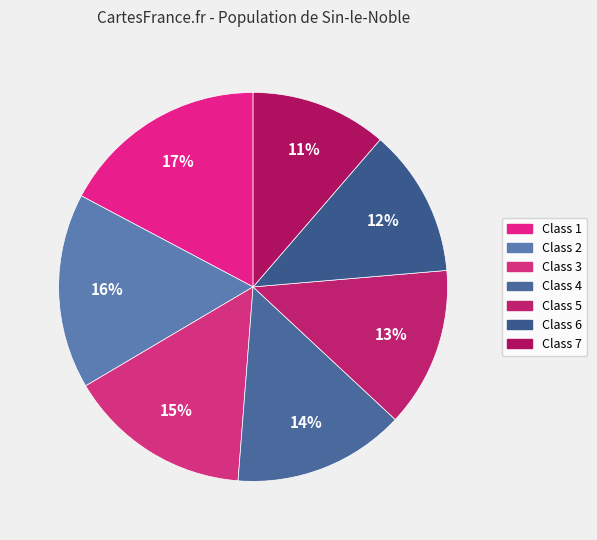

Does any single category account for the majority?

No